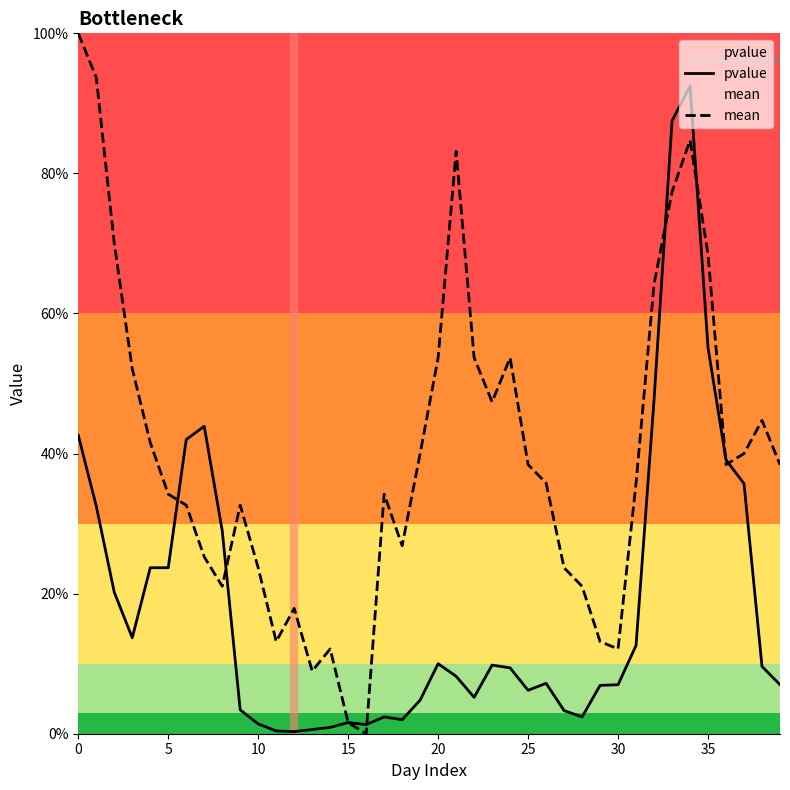

What value does the mean series have at 12?

0.2